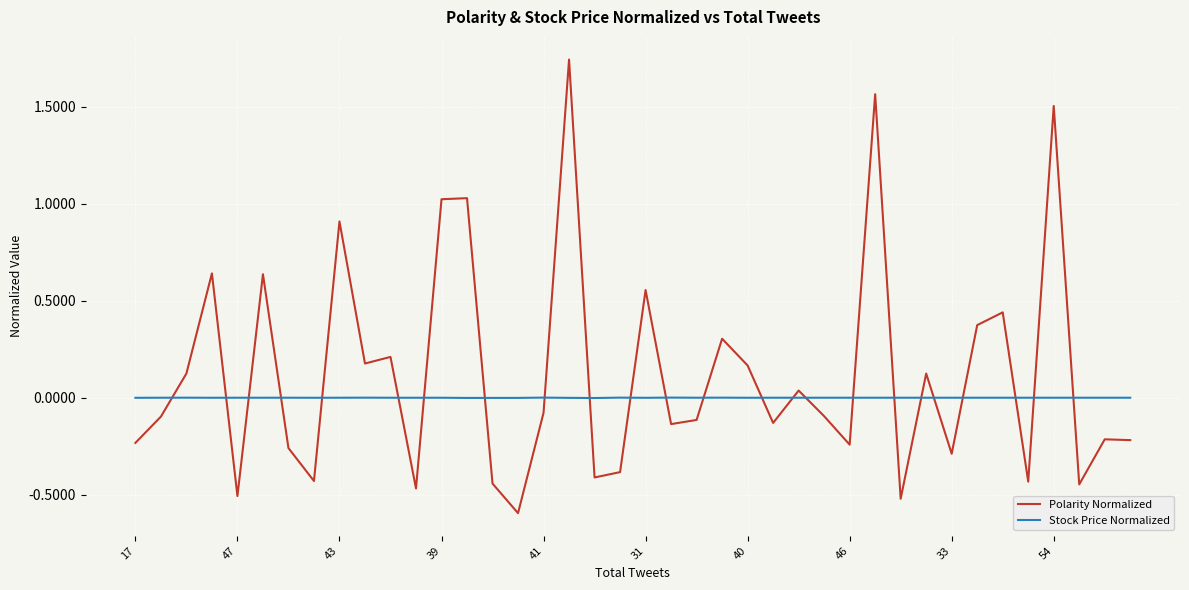

What is the lowest value of the Polarity Normalized series?

-0.6